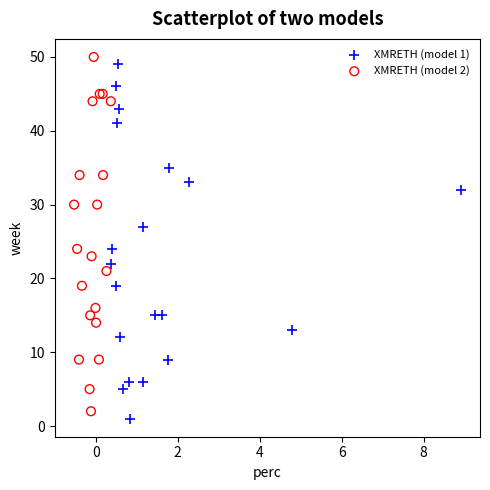

What are all the series names shown in the legend?

XMRETH (model 1), XMRETH (model 2)